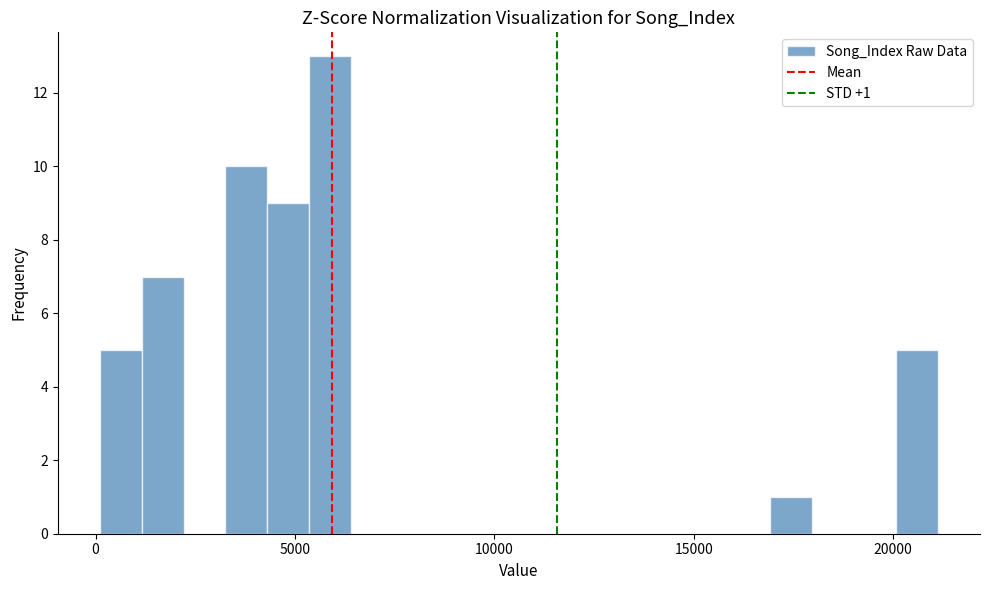

Read against the x-axis, roughly where is the centre of the tallest bar?

6000